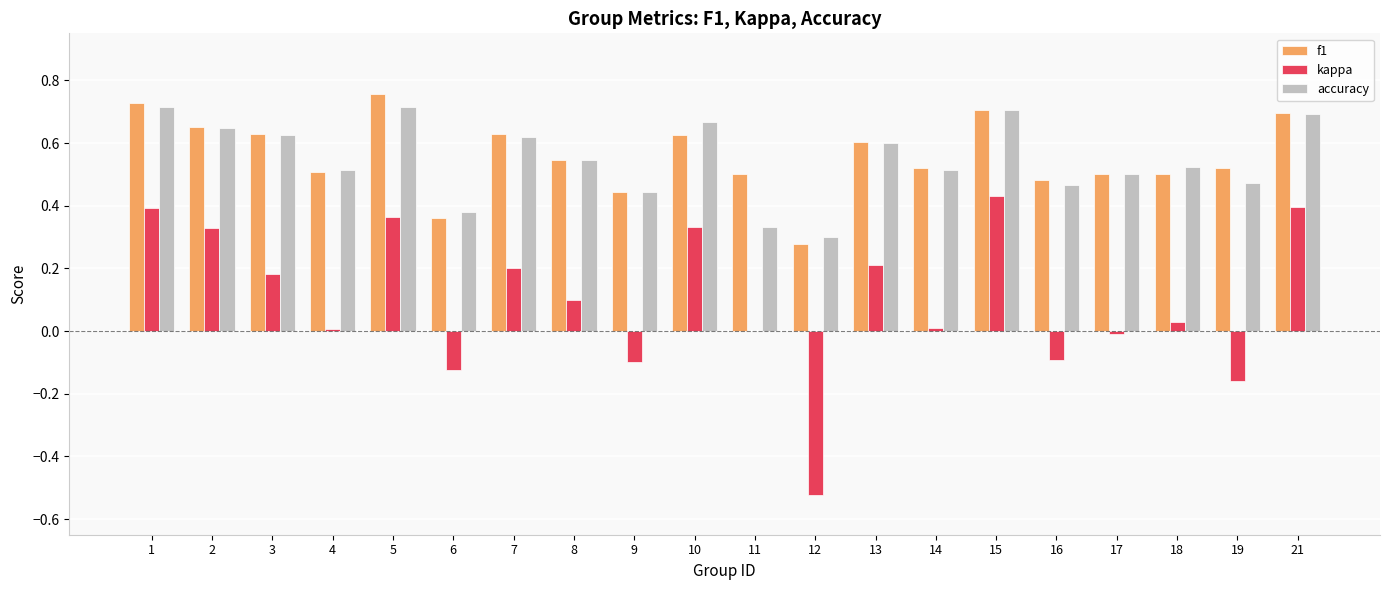

The value of kappa at 6 is -0.1. True or false?

True